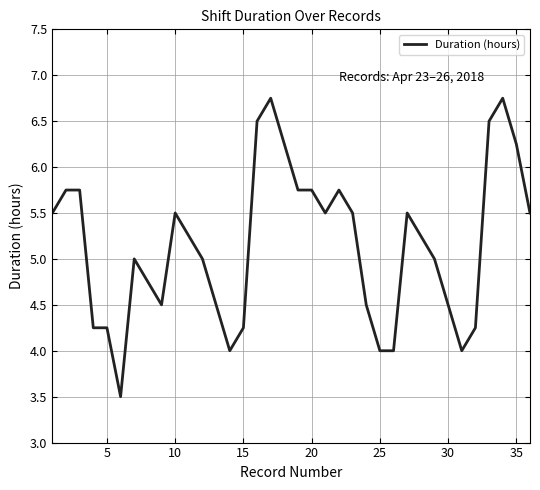

Is this an area chart (filled region under the line)?

No